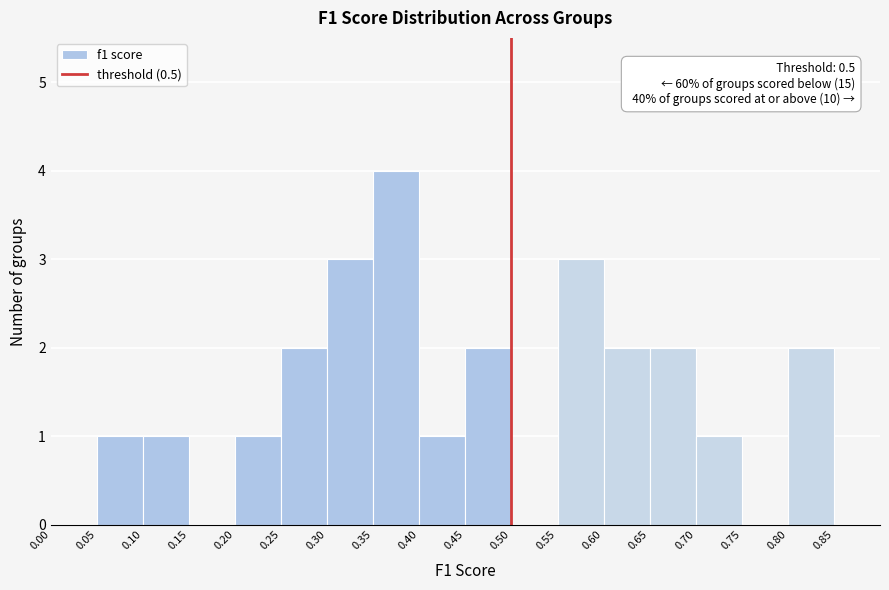

Which range on the x-axis has the tallest bar?

0.35 to 0.40